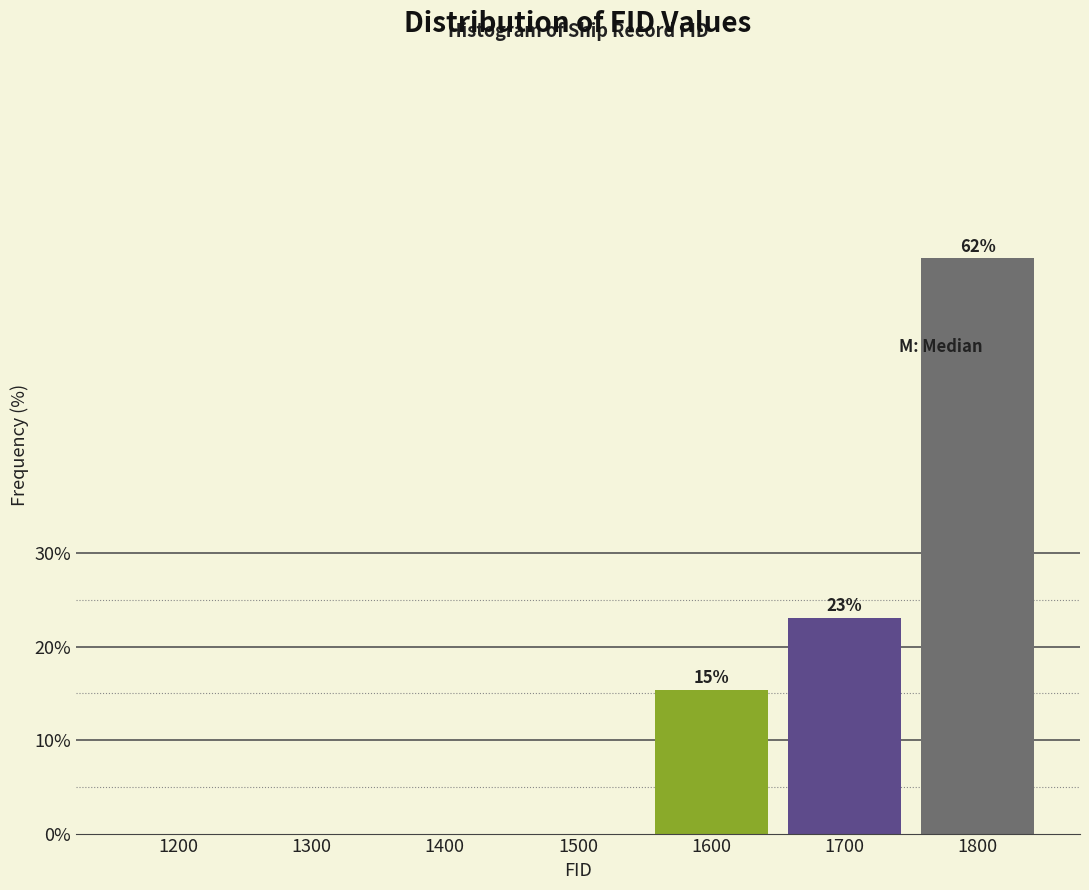

Reading right to left, what are all the values shown in this chart?

1800=61.5	1700=23.1	1600=15.4	1500=0.0	1400=0.0	1300=0.0	1200=0.0